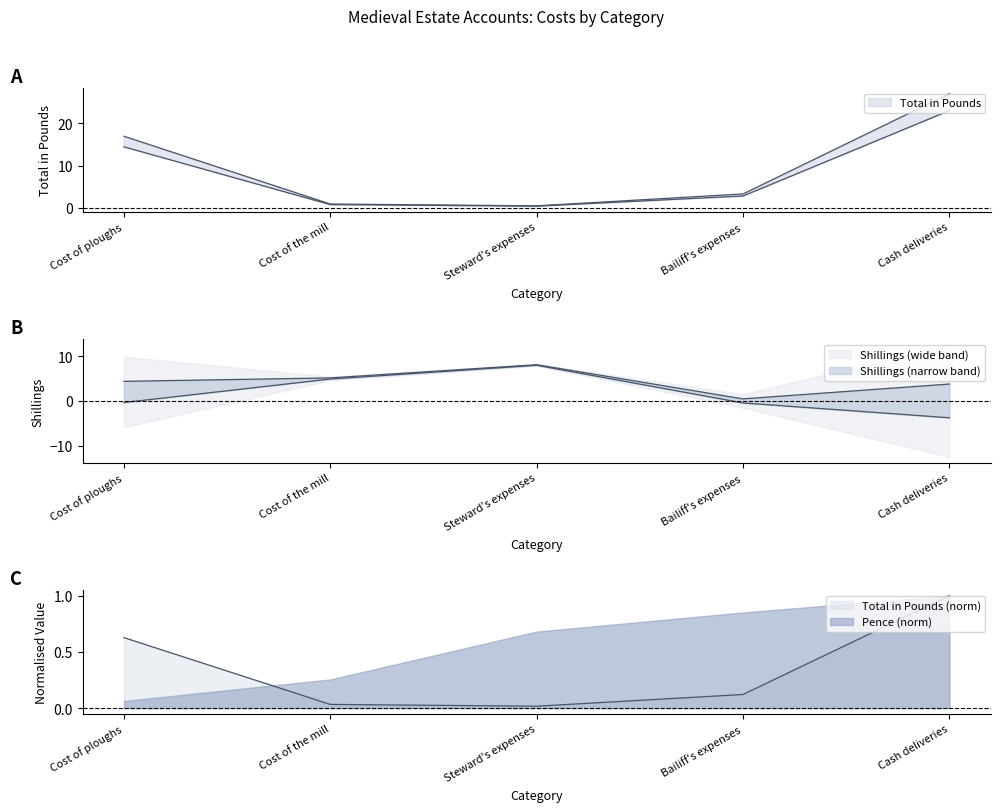

How many times do Total in Pounds and Pence cross each other?

2